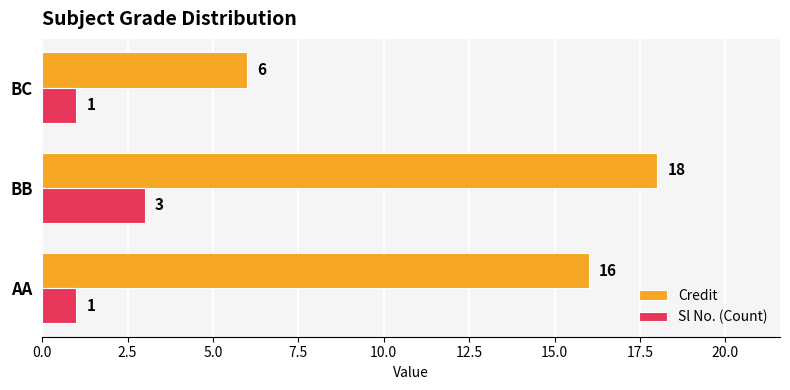

Rank the series by their average value, from highest to lowest.

Credit, Sl No. (Count)